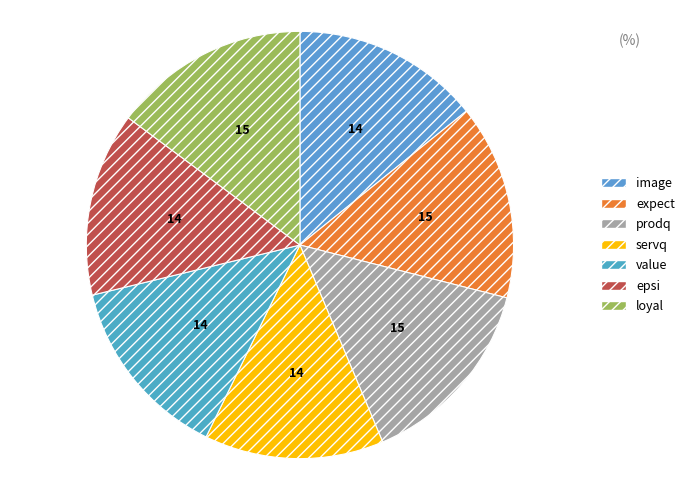

Combined, do image and expect account for over 50%?

No